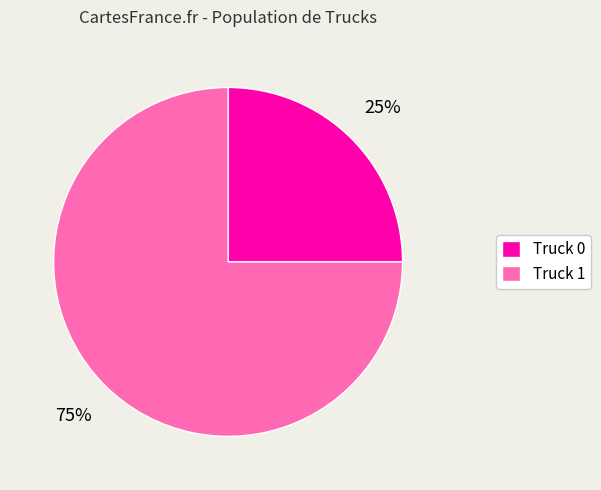

The Truck 0 slice represents 25% of the pie. True or false?

True